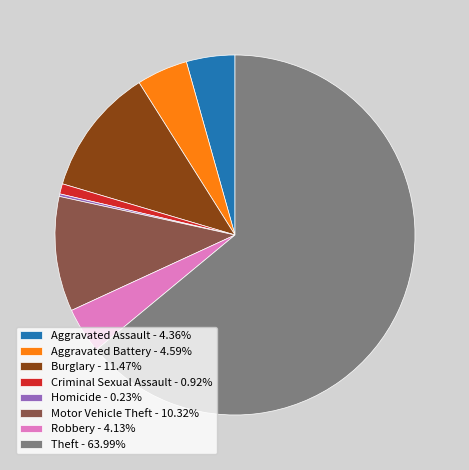

What is the ratio of the value at Theft - 63.99% to the value at Burglary - 11.47%?

5.6